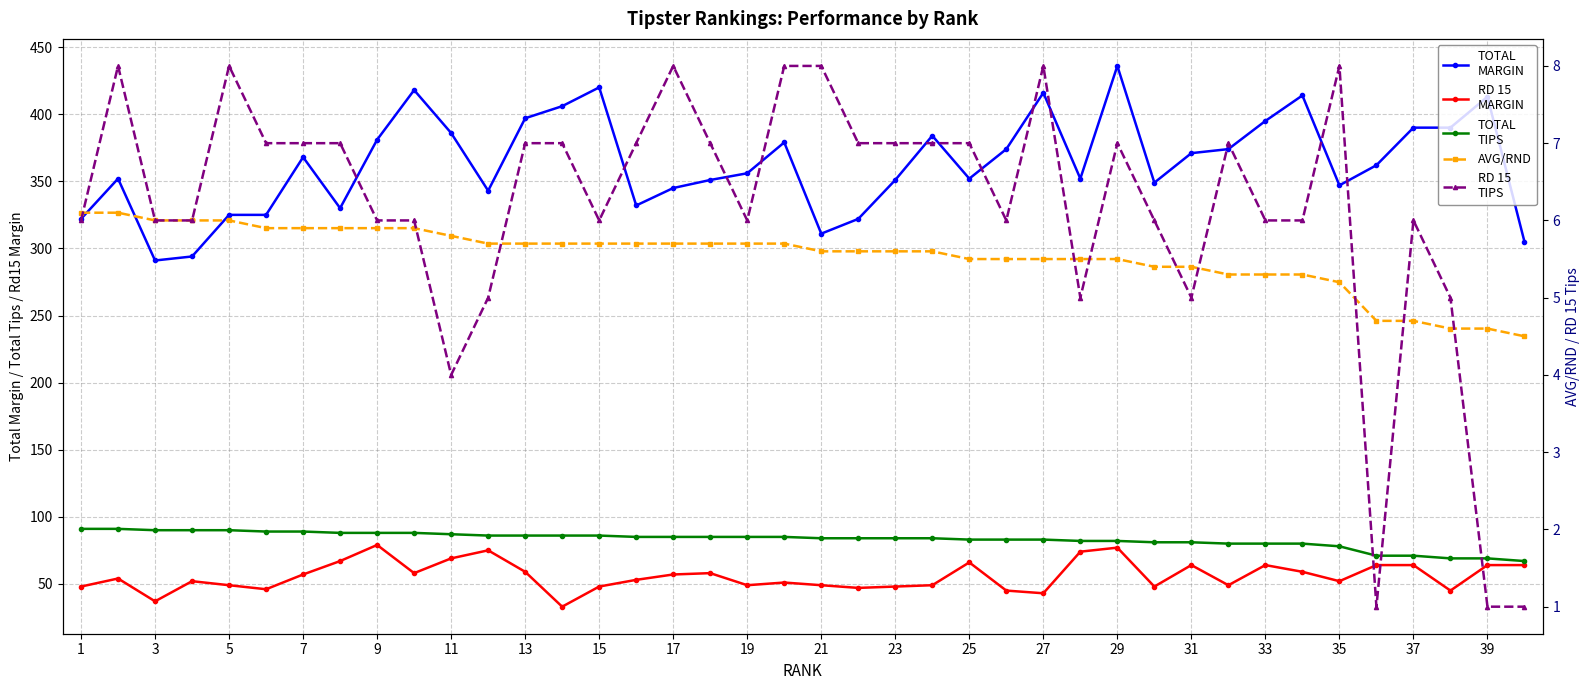

How many values in the TOTAL
MARGIN series are below 362?

20